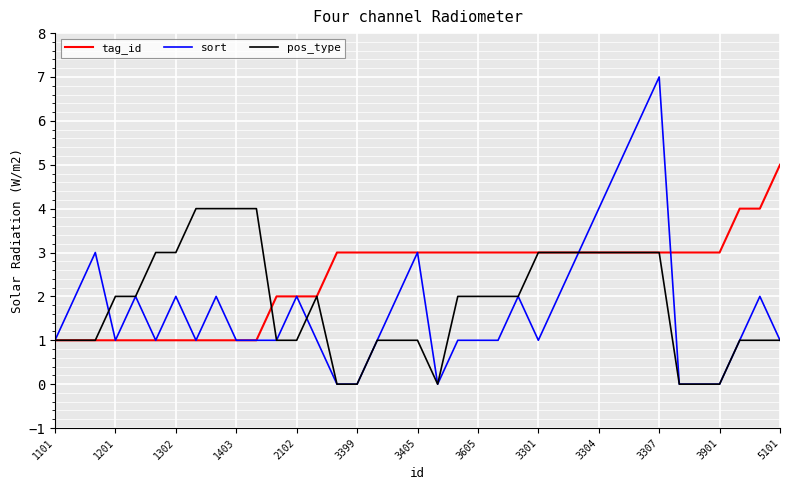

Rank the series by their maximum value, from lowest to highest.

pos_type, tag_id, sort